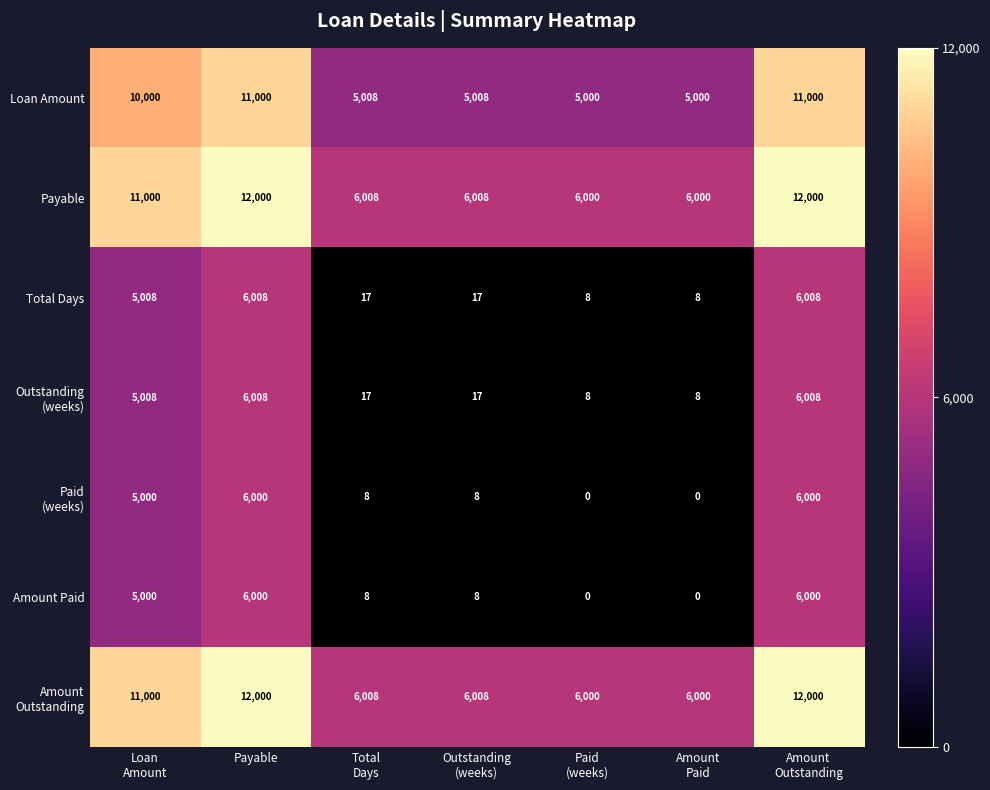

What is the difference between the maximum and minimum values in the Total Days series?

6000